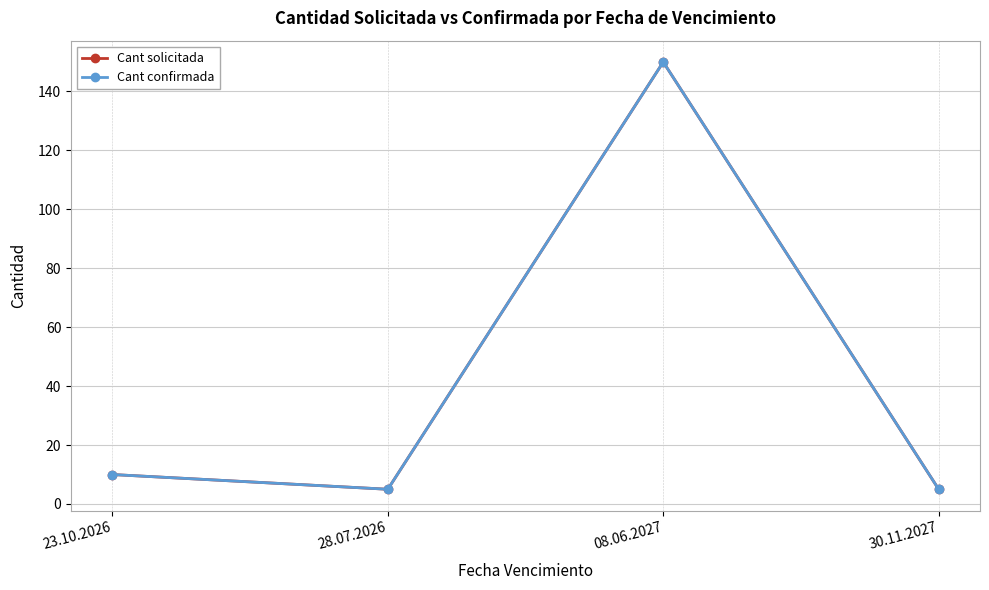

Does the chart have visible grid lines?

Yes